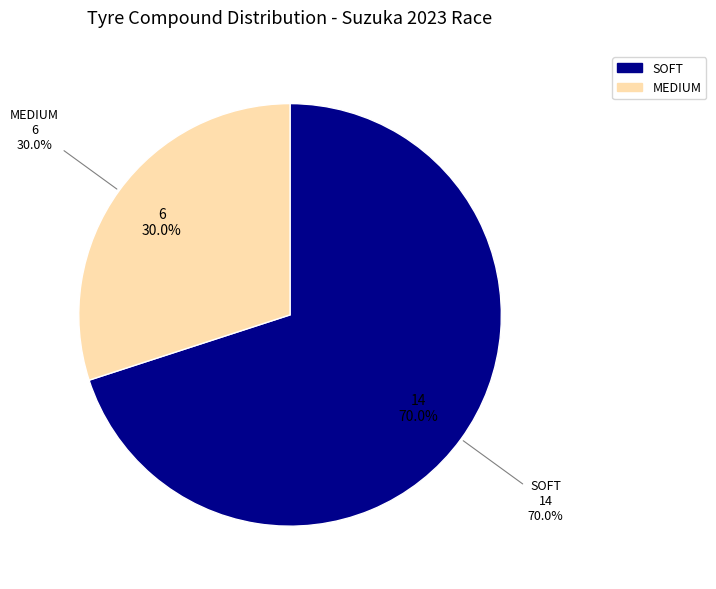

Rank the categories by value from highest to lowest.

SOFT, MEDIUM